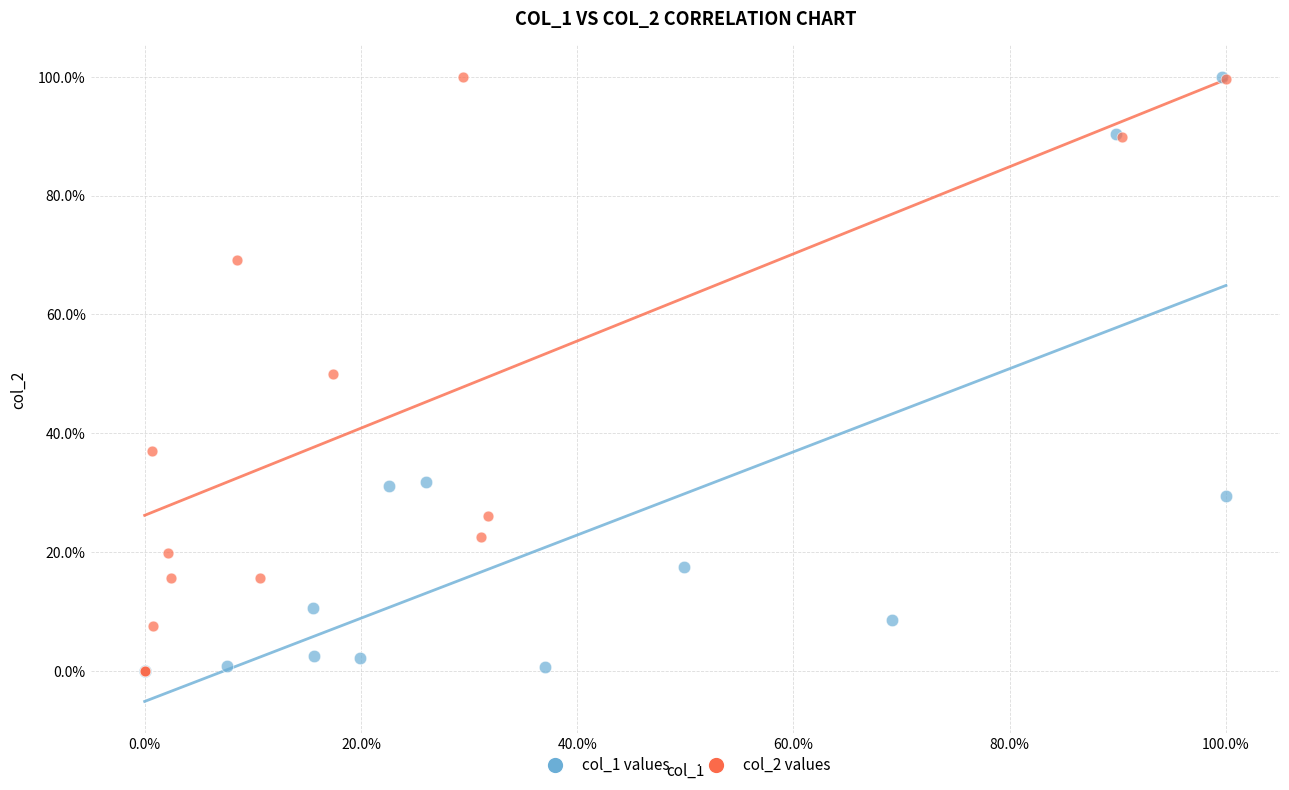

What are all the series names shown in the legend?

col_1 values, col_2 values